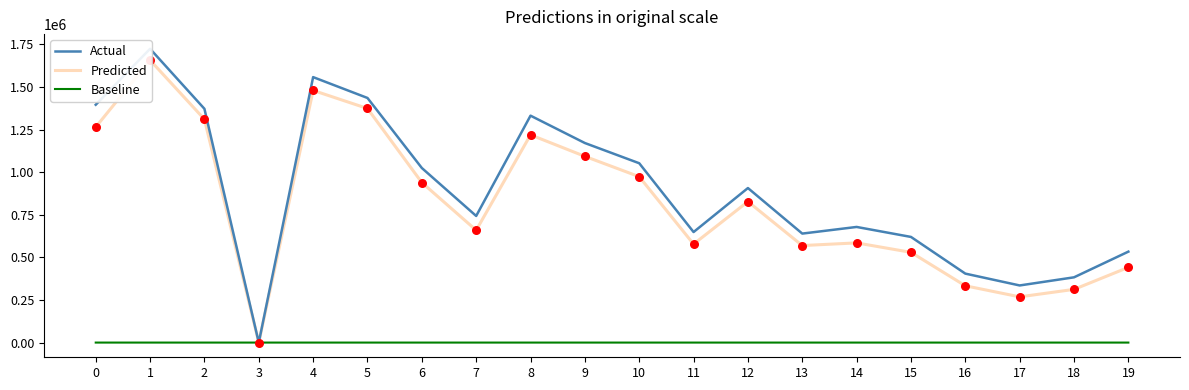

At which category is the sum across all series the highest?

1